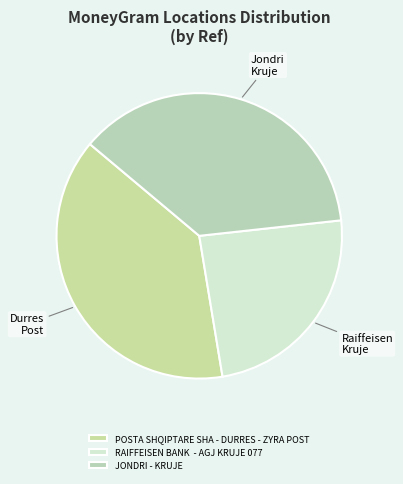

How many segments does this pie chart have?

3